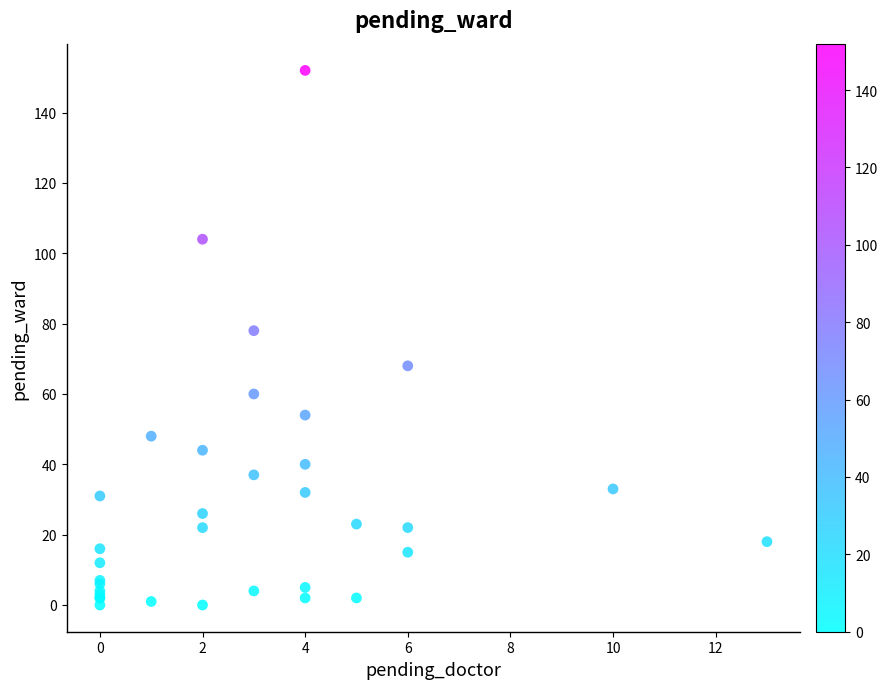

What Y value in the scatter plot is closest to 76?

78